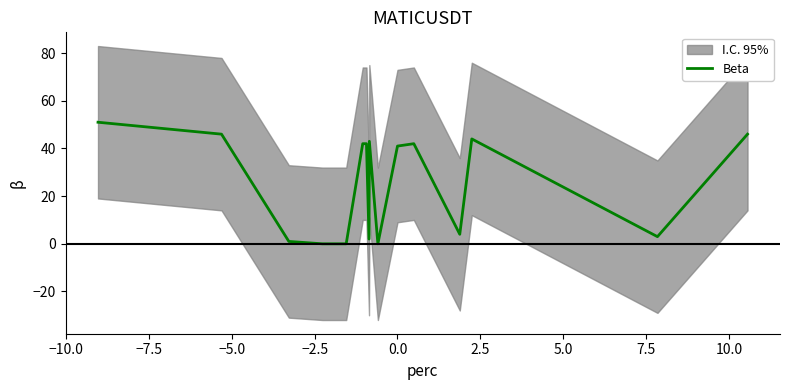

What is the difference between the second highest and minimum values?

46